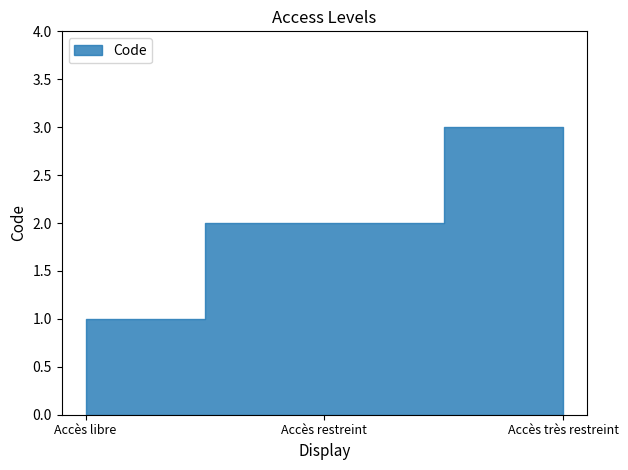

What is the maximum value shown in the chart?

3